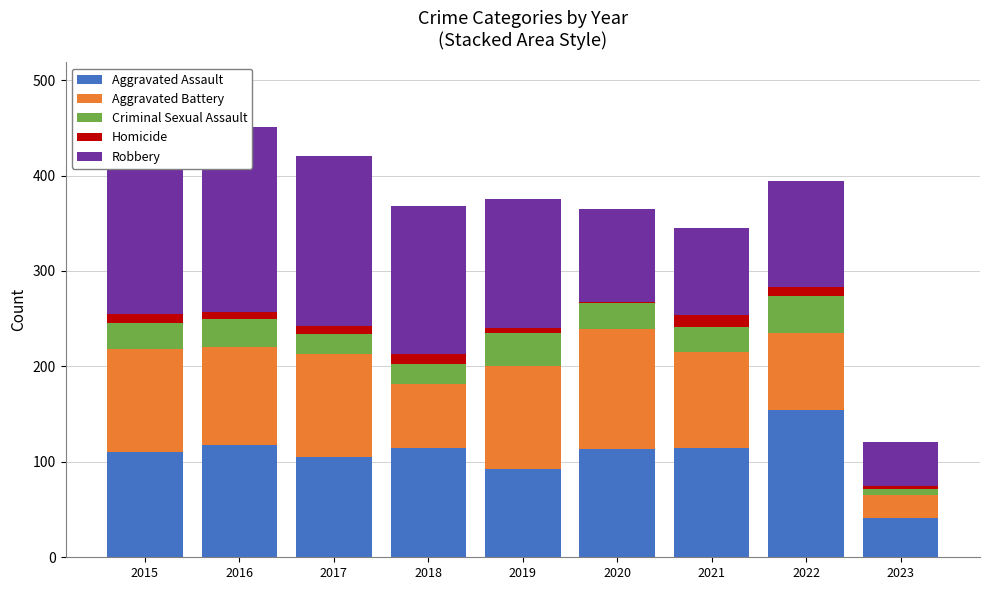

What is the value of the Homicide bar at the 7th from the left?

13